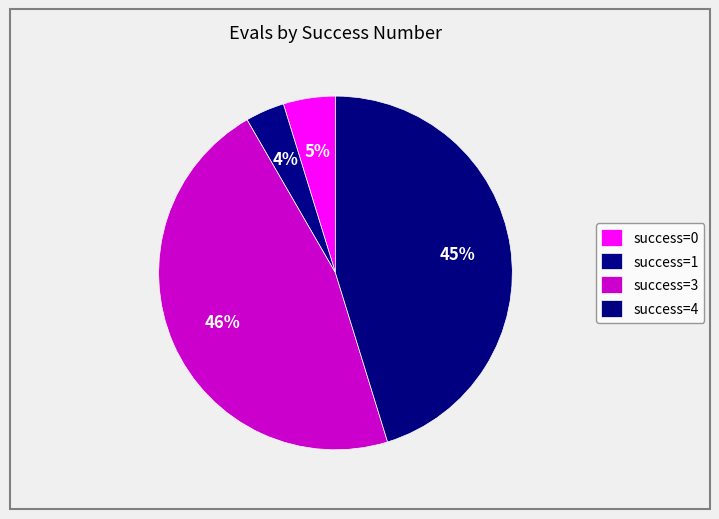

How many slices are in this pie chart?

4